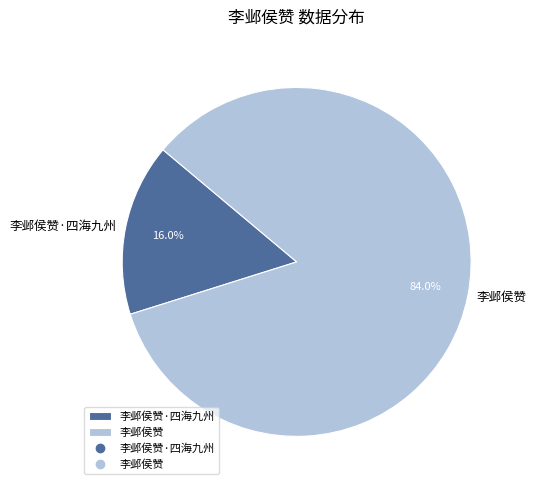

Which has a higher value, 李邺侯赞 or 李邺侯赞·四海九州?

李邺侯赞